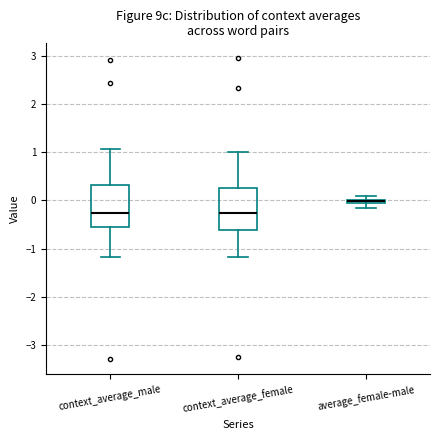

Where does the lower whisker of the box for context_average_female end on the y-axis? The values are not printed on the chart, so give them approximately, as read against the axis.

-1.2